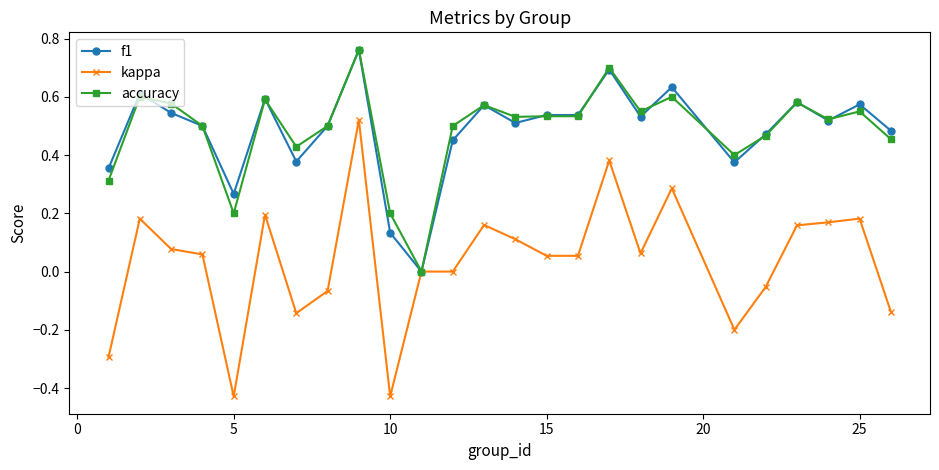

True or false: kappa has more than 1 points higher than both neighbors.

True